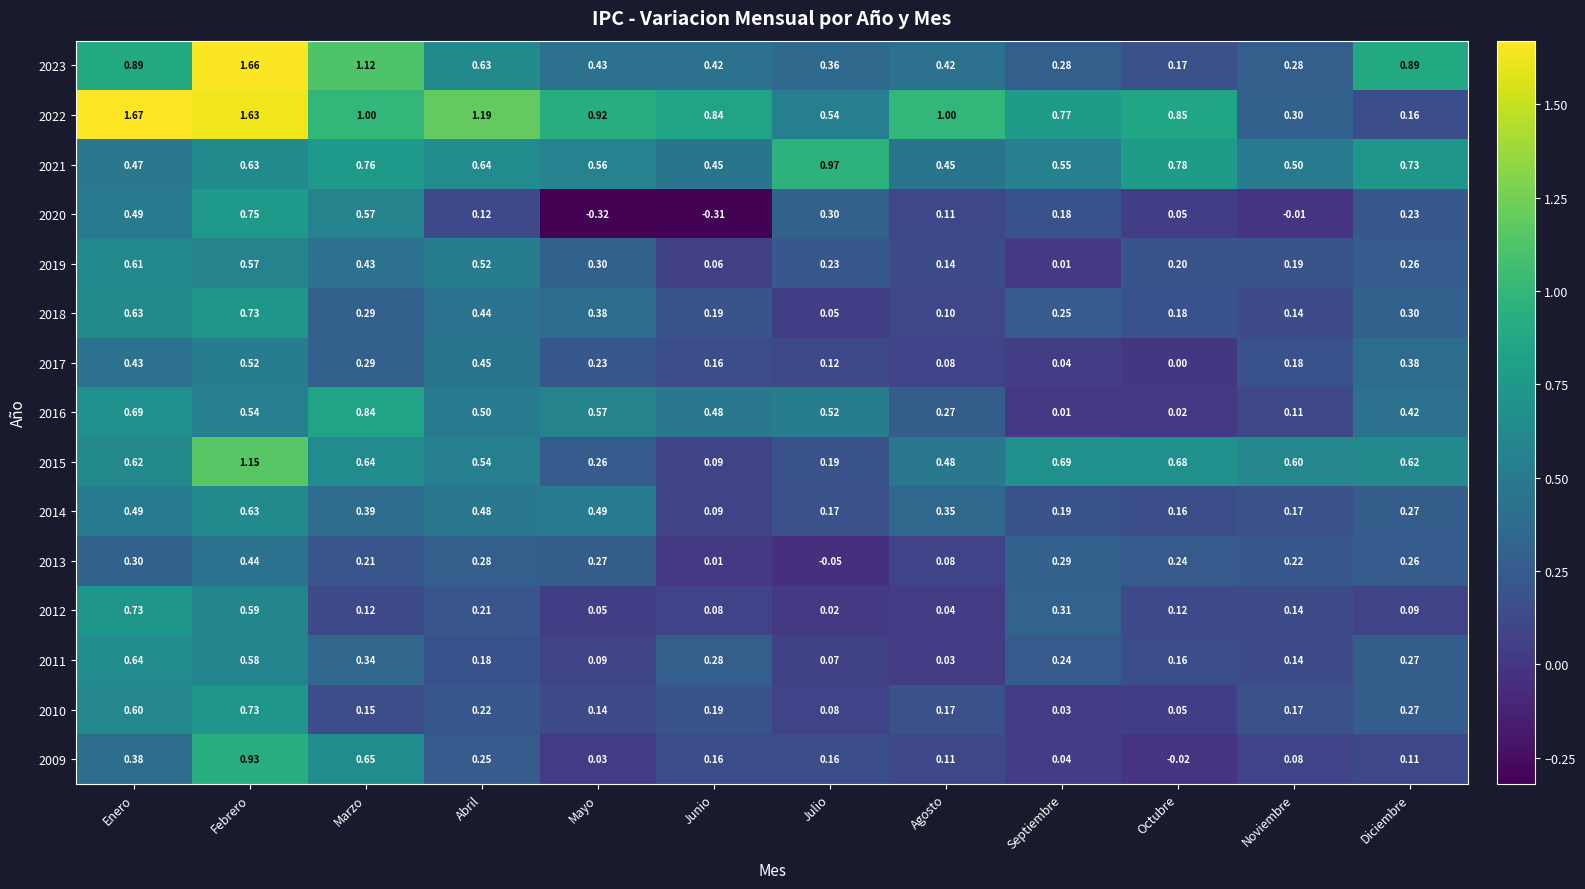

At which category is the sum across all series the highest?

Febrero